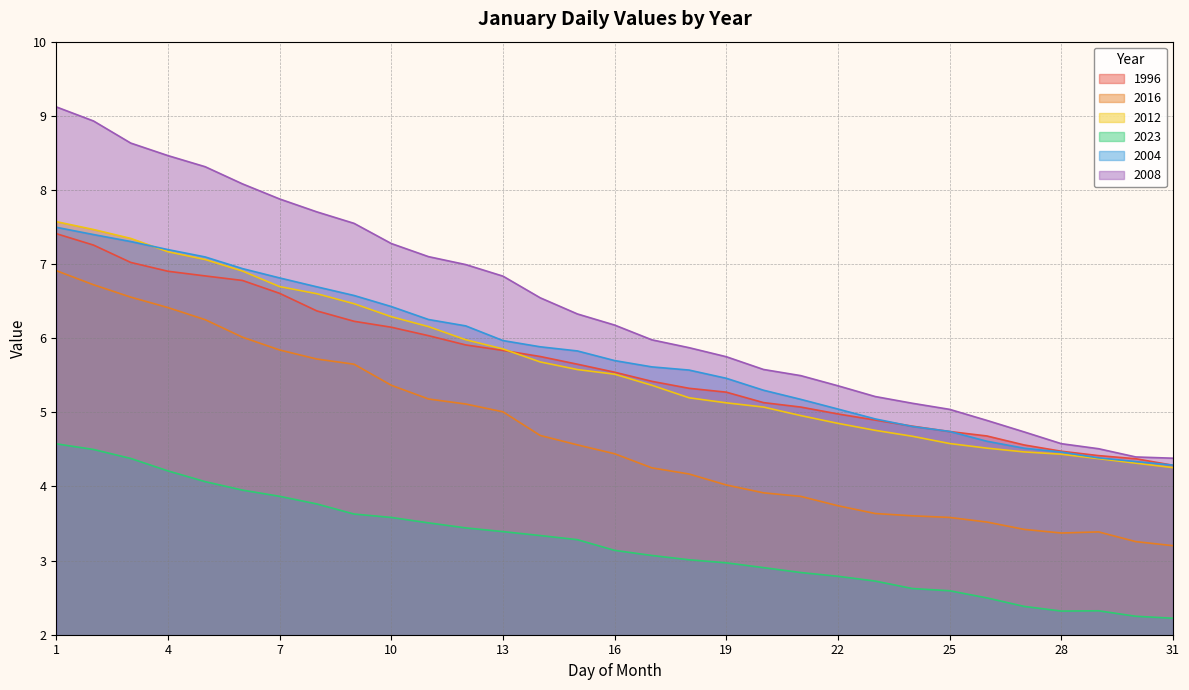

The 2023 series shows 2.3 at 28. True or false?

True